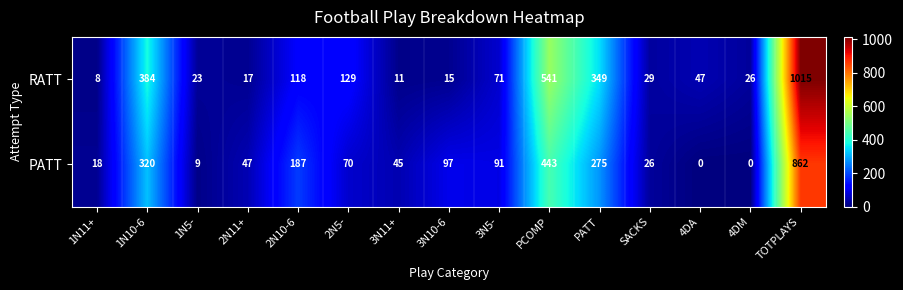

The value of RATT at 1N5- is 10. True or false?

False